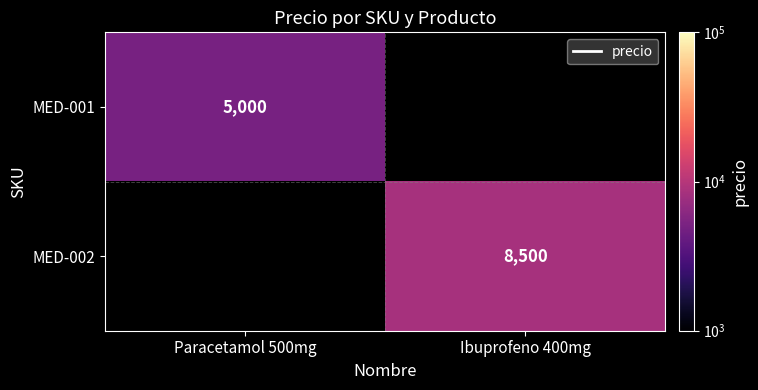

Is it true that MED-002 equals 8500 at Ibuprofeno 400mg?

True